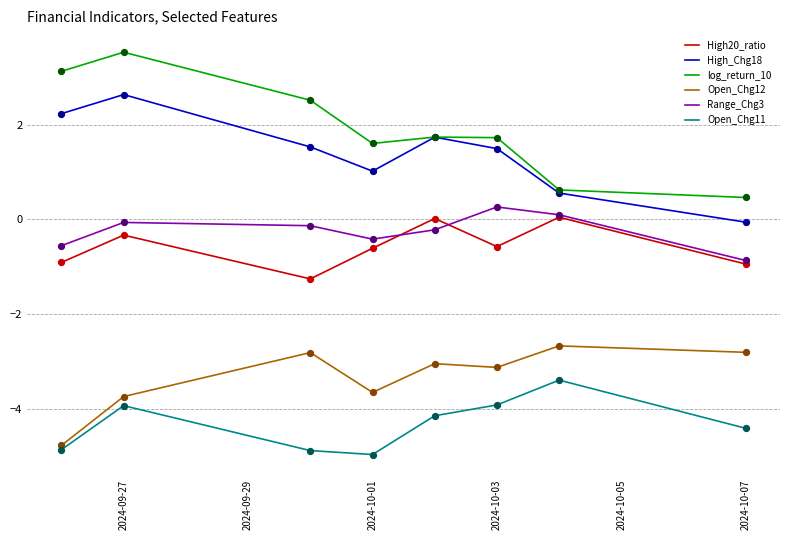

Which series has the largest range (max minus min)?

log_return_10